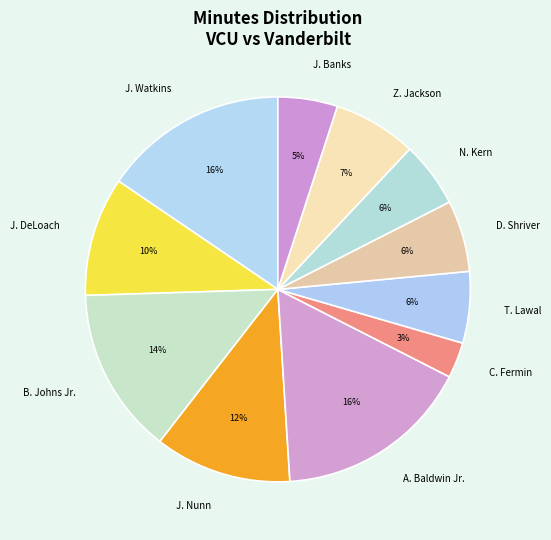

What is the smallest slice in the pie chart?

C. Fermin